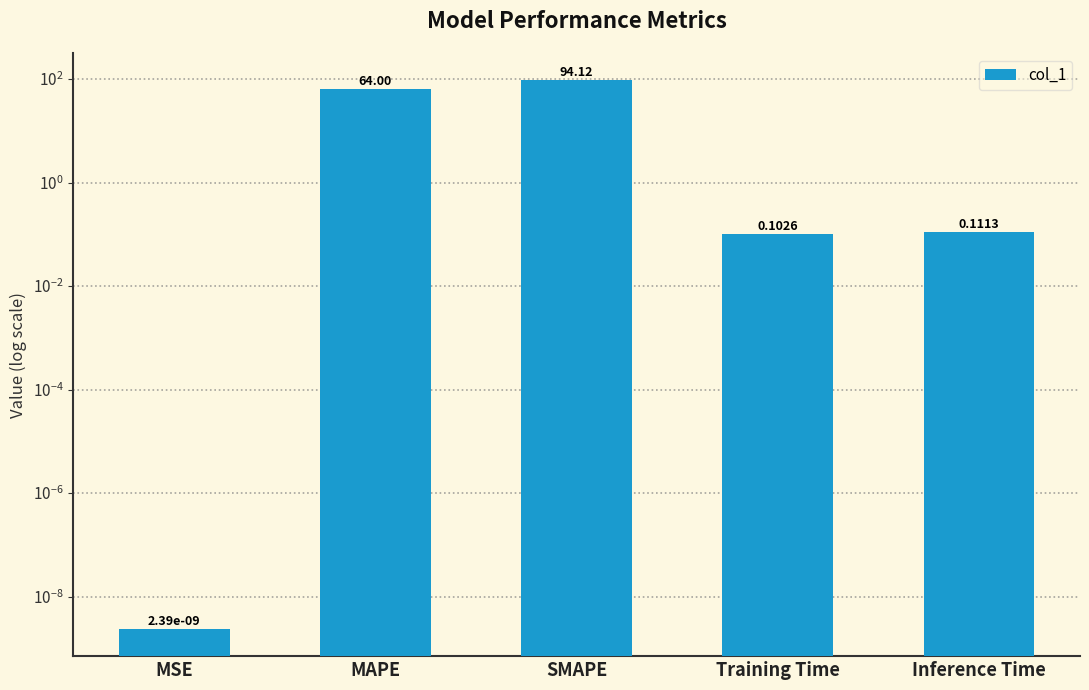

What is the maximum value shown in the chart?

94.1